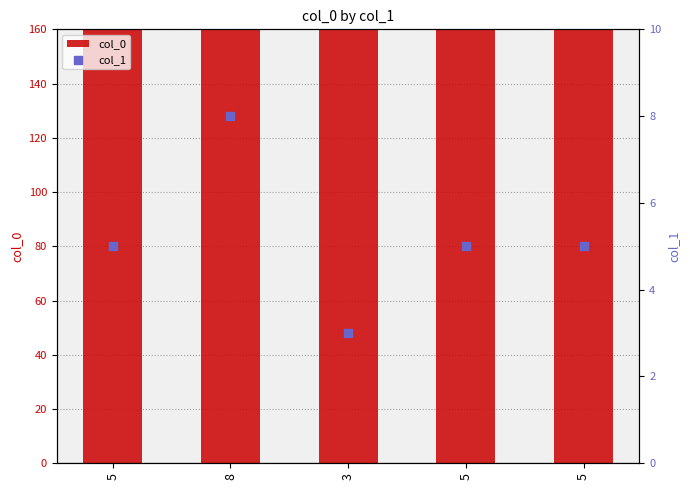

Is the value of col_0 at 3 greater than the value of col_1 at 5?

Yes